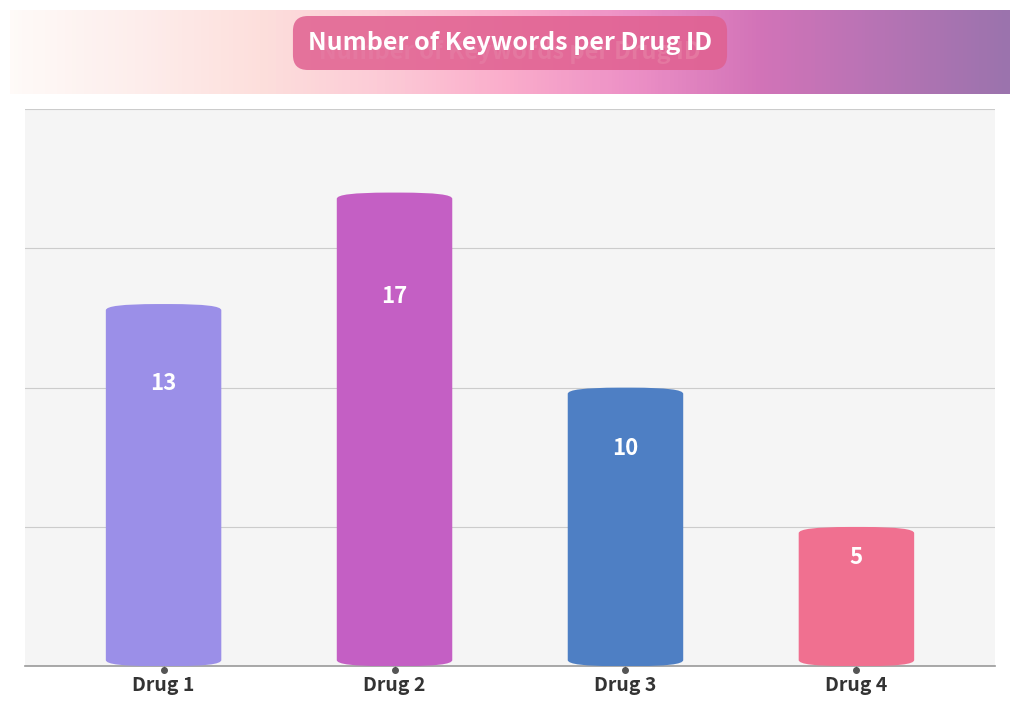

Where is the data nearest to the value 11?

Drug 3